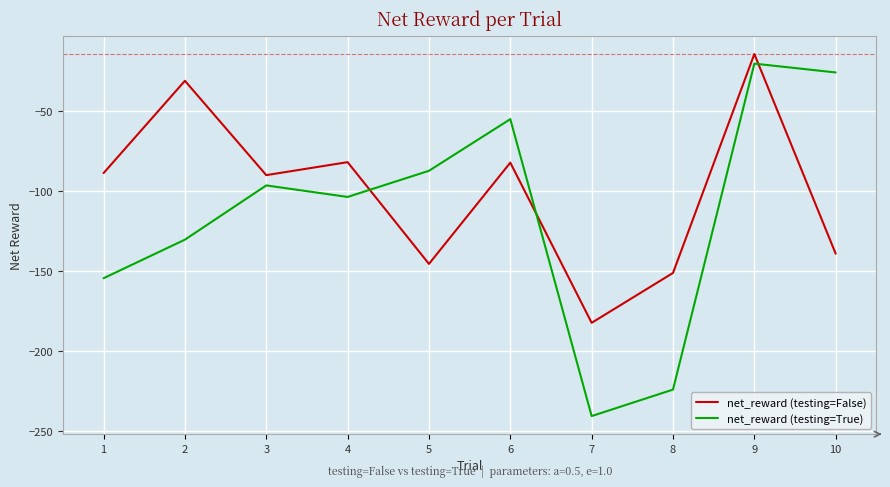

Where is the first local minimum for net_reward (testing=True)?

4